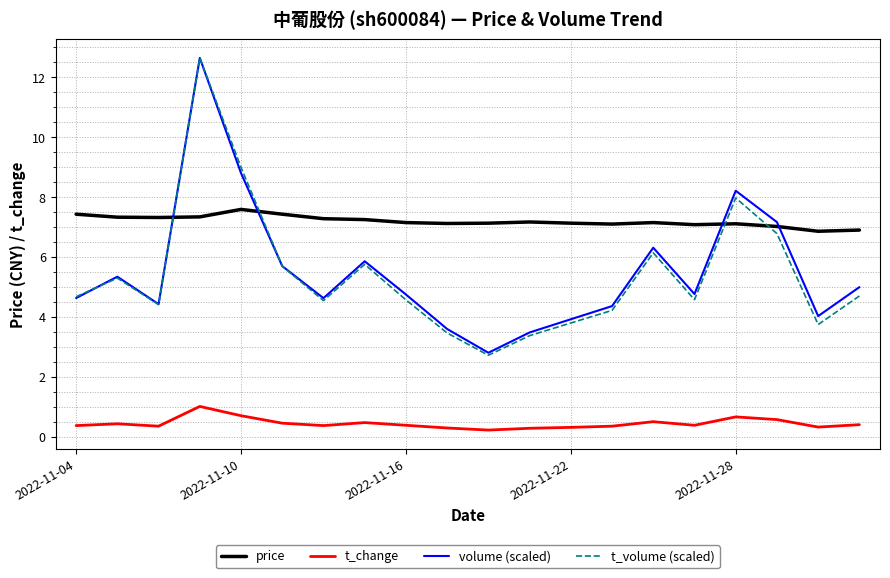

What is the highest value of the volume (scaled) series?

12.7